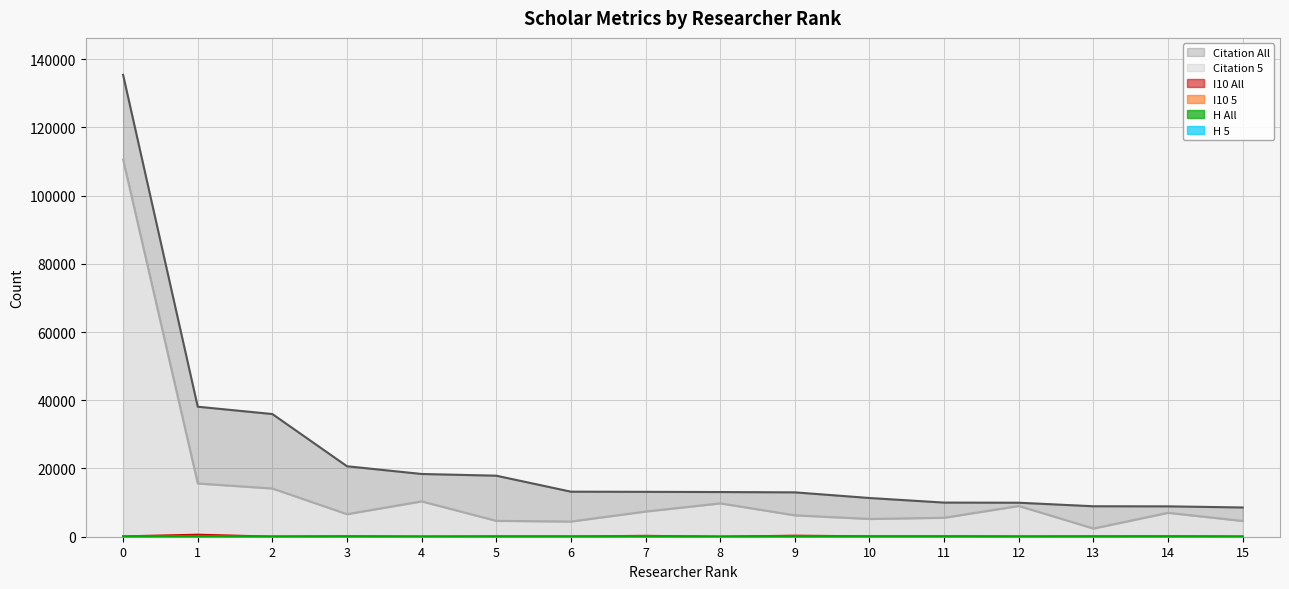

At which label is Citation 5 closest to 56488?

1